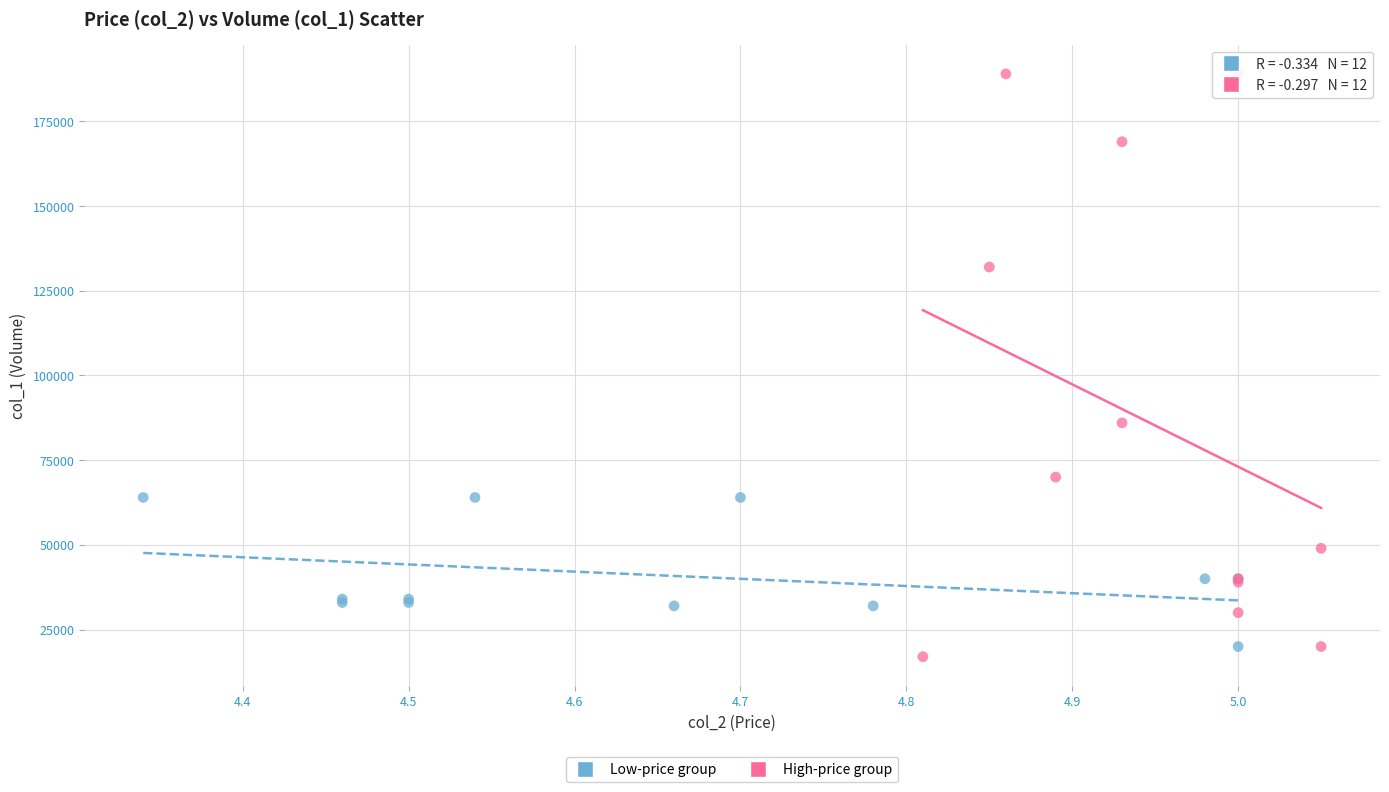

Which series has the largest Y range (max minus min)?

High-price group